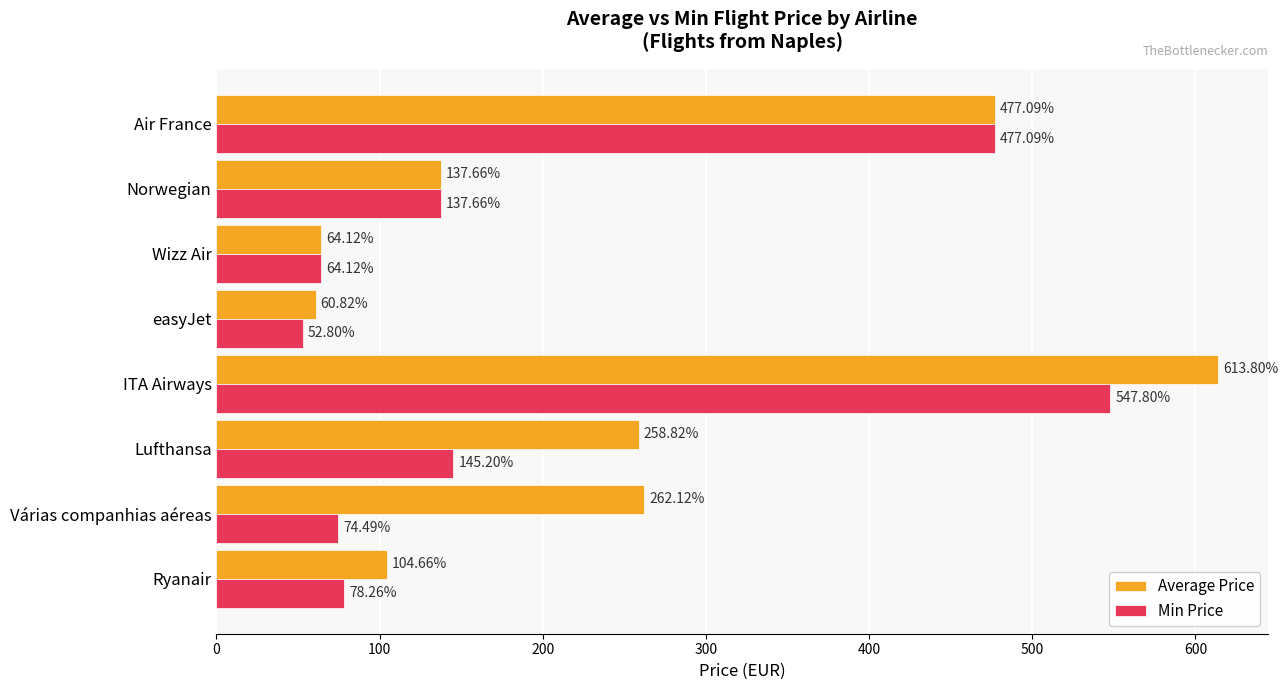

What is the total value across all series at Wizz Air?

128.2